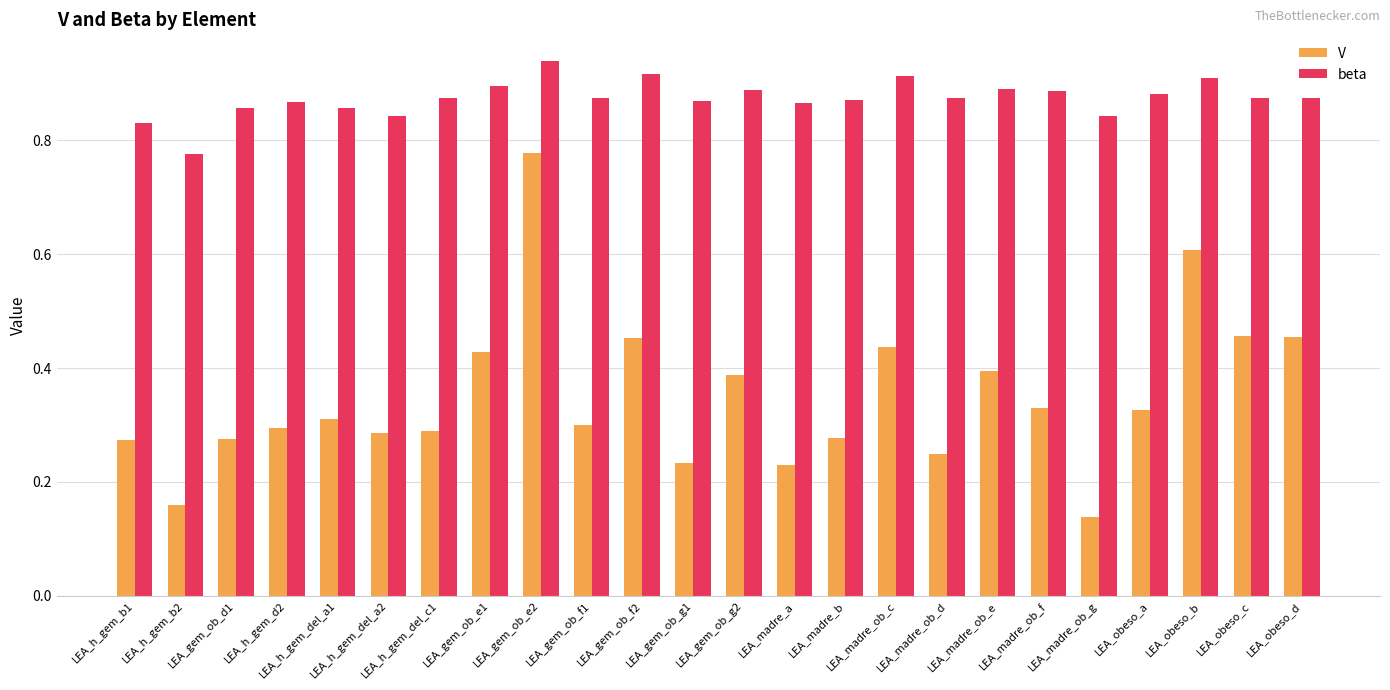

What is the sum of all beta values?

20.9